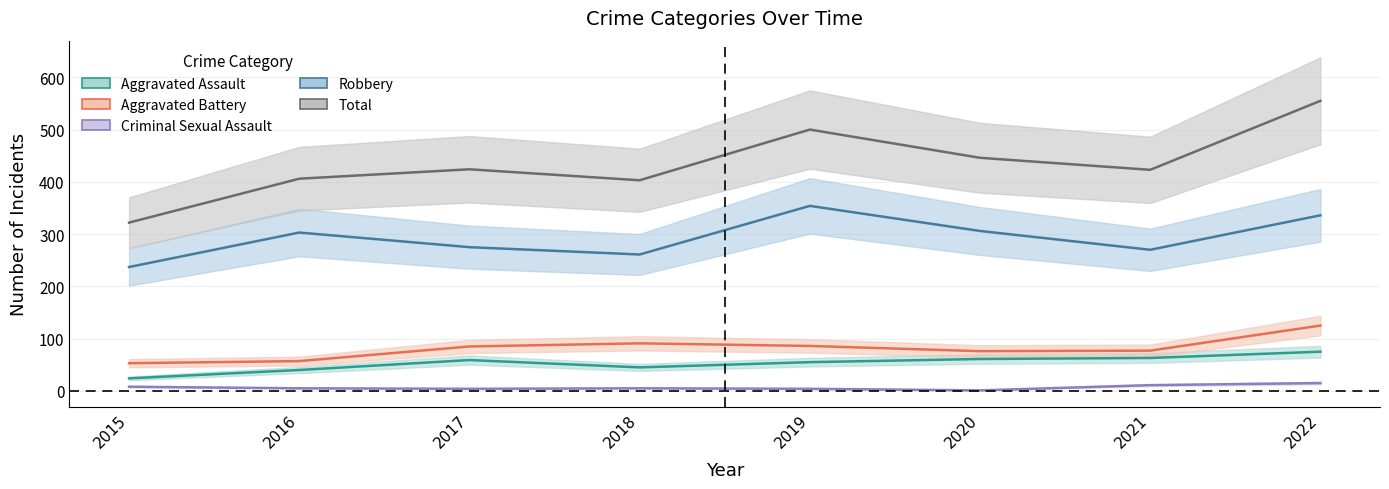

Reading right to left, list all the values displayed in this chart.

Aggravated Assault: 2022=75	2021=63	2020=61	2019=55	2018=45	2017=59	2016=40	2015=24
Aggravated Battery: 2022=125	2021=77	2020=76	2019=86	2018=91	2017=85	2016=57	2015=53
Criminal Sexual Assault: 2022=15	2021=11	2020=1	2019=4	2018=5	2017=4	2016=5	2015=8
Robbery: 2022=336	2021=270	2020=306	2019=354	2018=261	2017=275	2016=303	2015=237
Total: 2022=555	2021=423	2020=446	2019=500	2018=403	2017=424	2016=406	2015=322